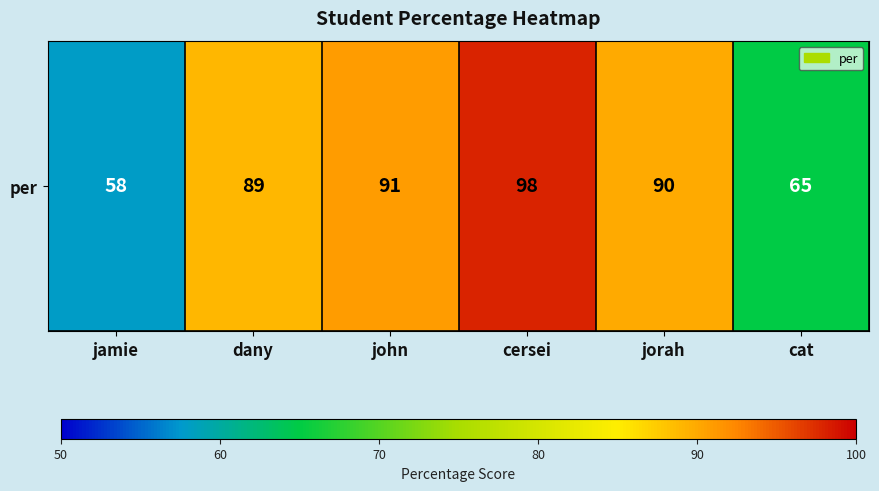

Approximately how many times larger is the value at jorah compared to dany?

1.0